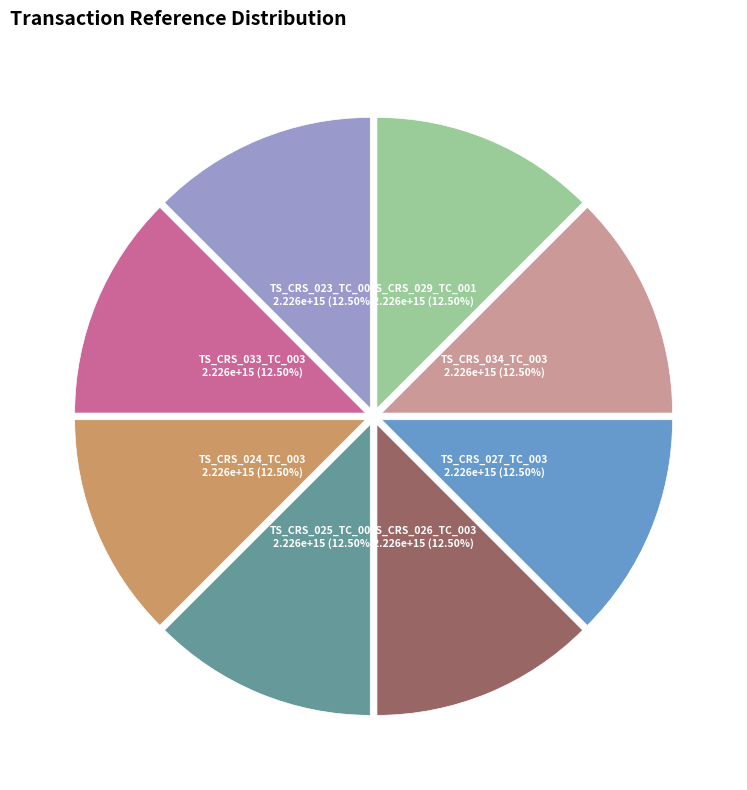

Does any single category account for the majority?

No